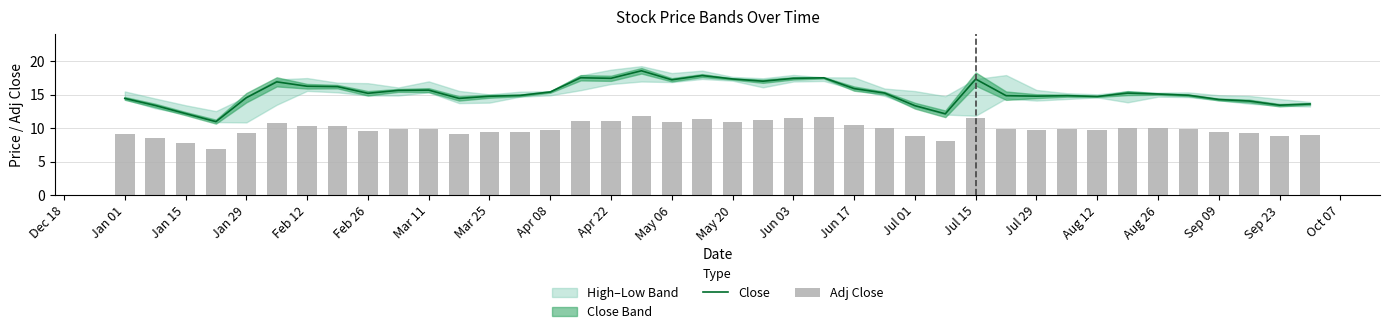

What is the difference between the Close values at Aug 26 and Apr 08?

0.3